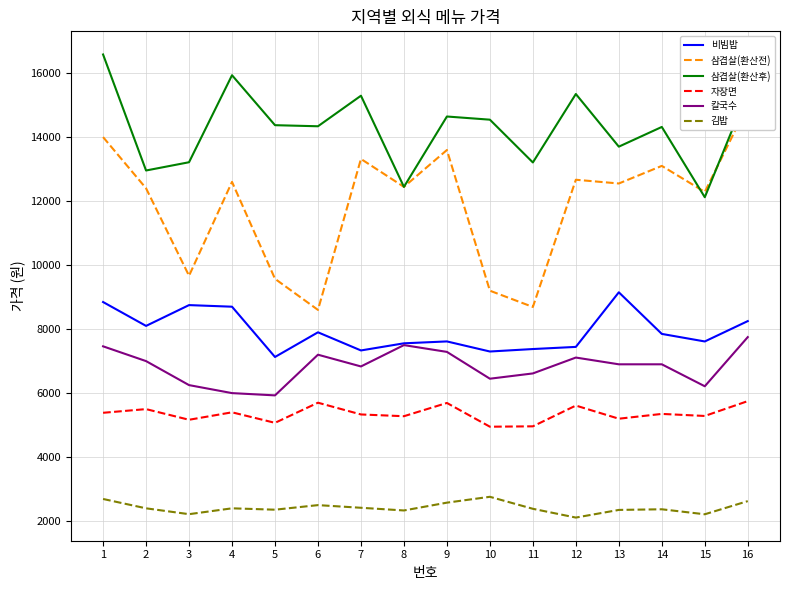

At which label does 삼겹살(환산전) reach its peak?

16